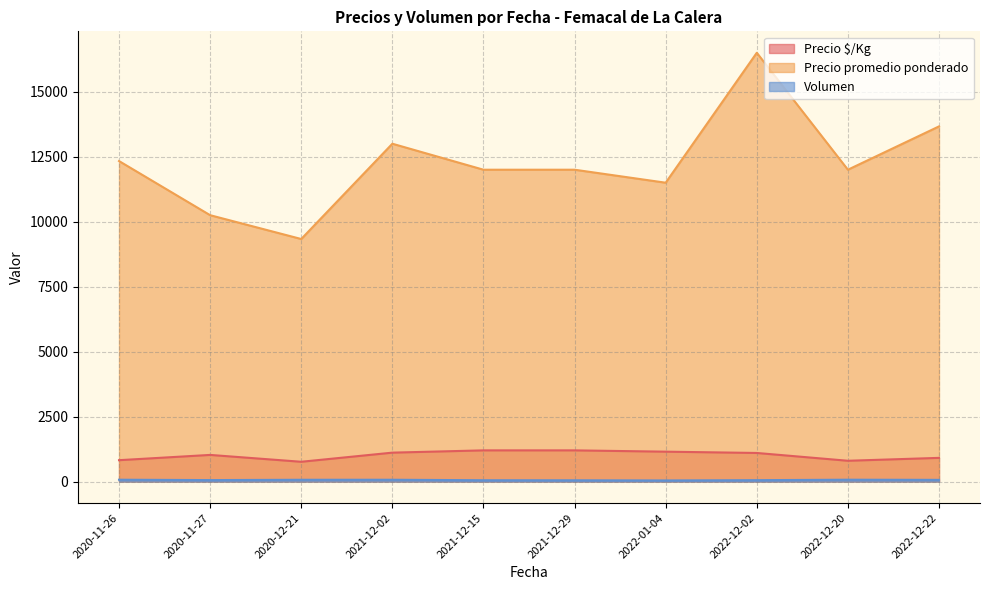

What is the greatest value displayed?

16500.0